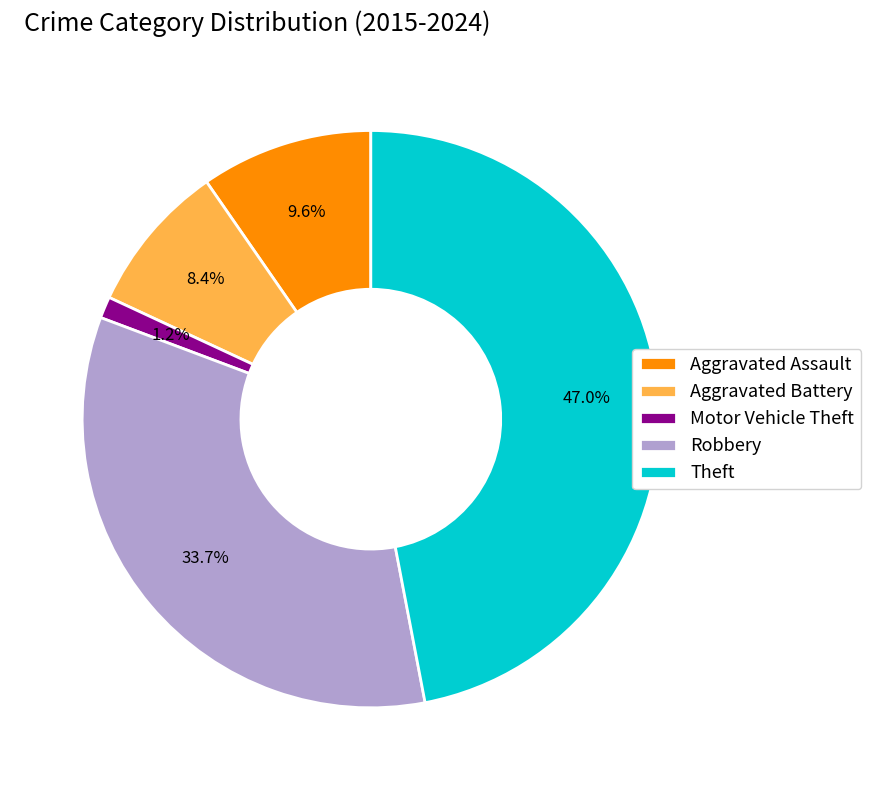

Approximately how many times larger is the value at Robbery compared to Theft?

0.7